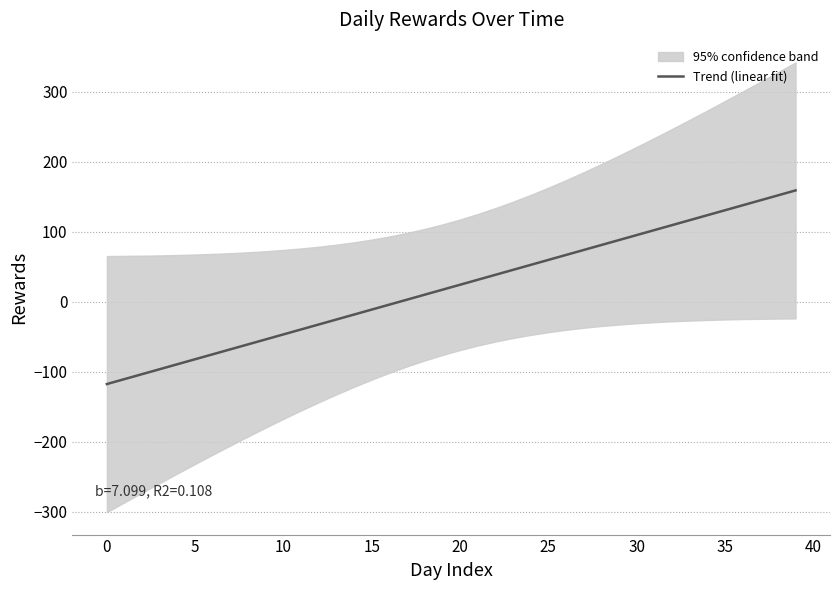

The chart shows a value of 95.2 at 30. True or false?

True